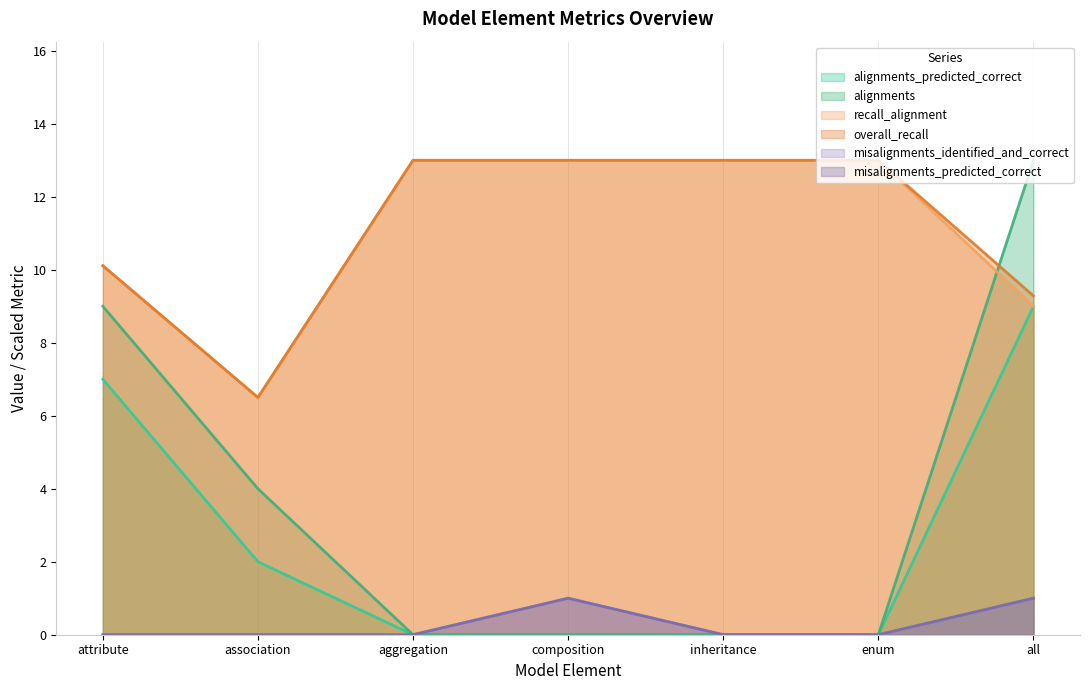

What is the average value of the alignments series?

3.7